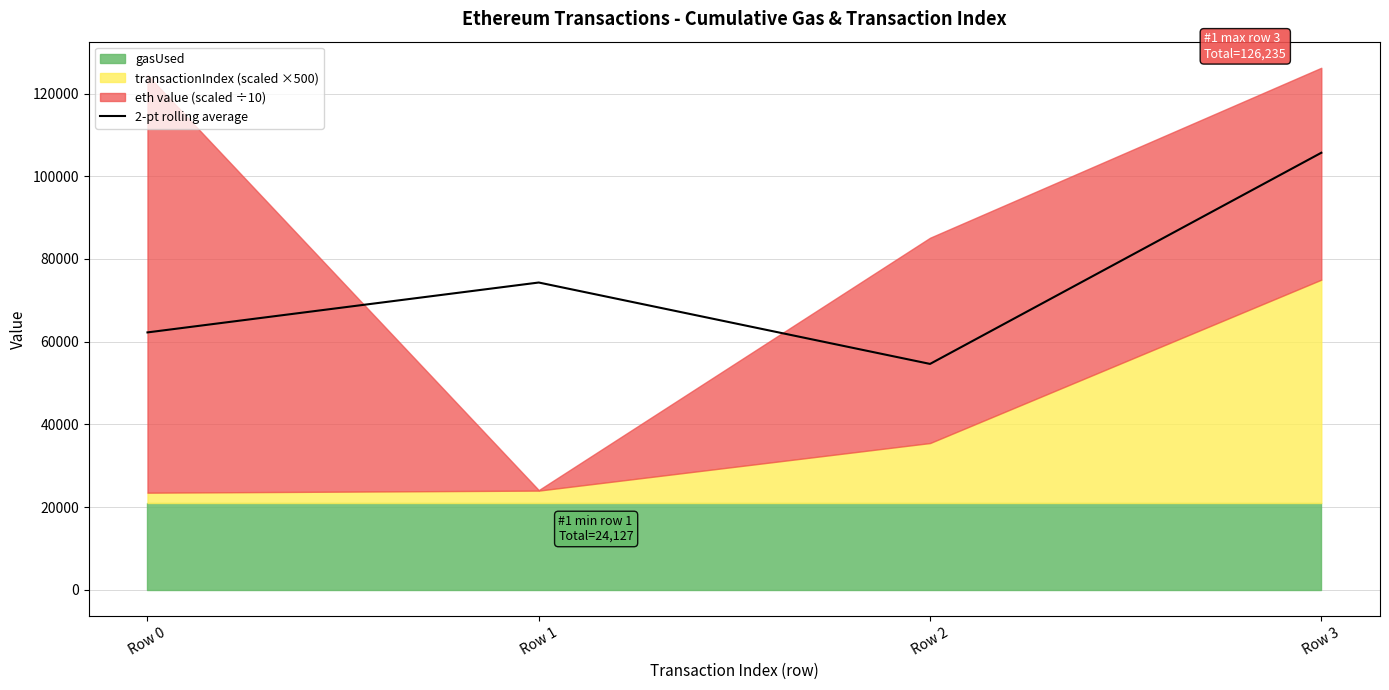

What is the value of the 4th point from the left?

105685.8